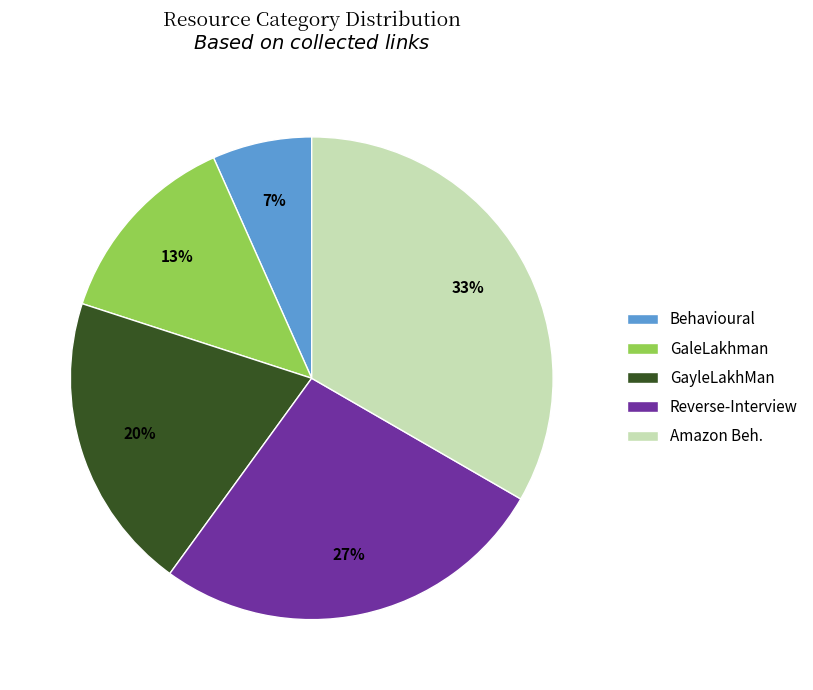

Which slice is the smallest?

Behavioural